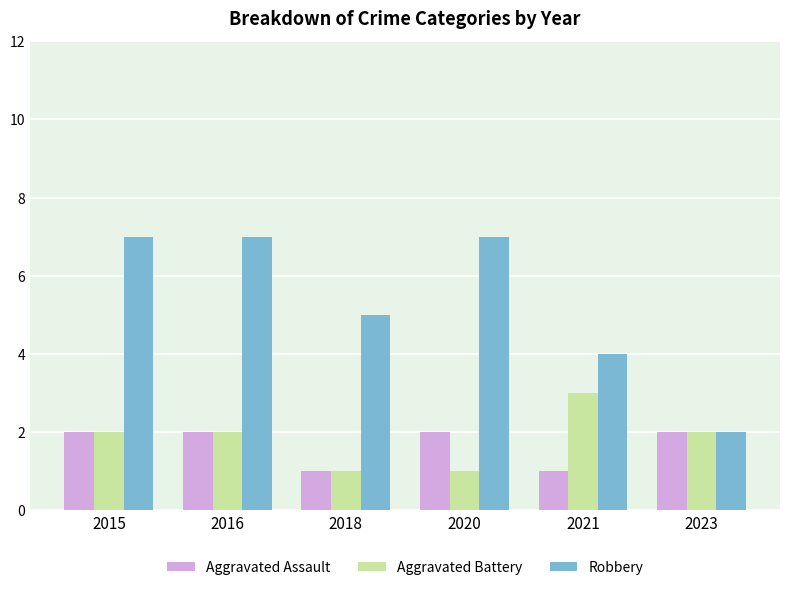

True or false: Aggravated Battery has a value of 1 at 2018.

True